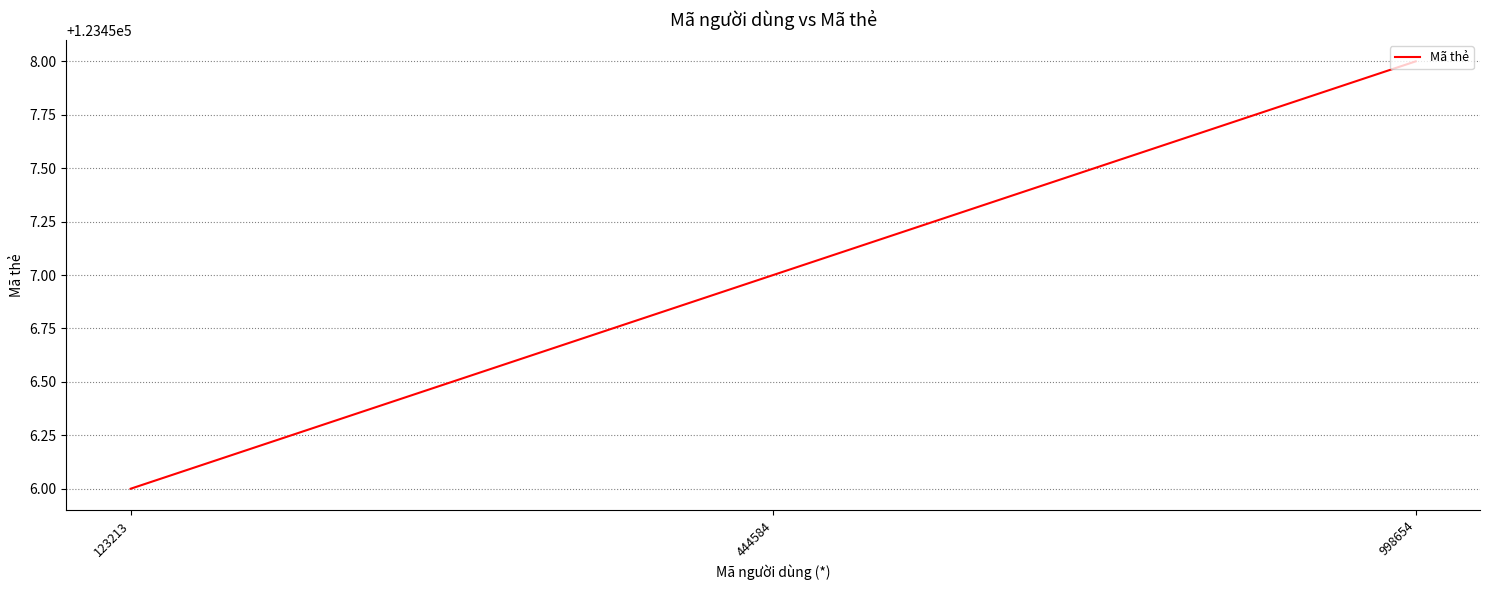

At which label is the value closest to 123457?

444584